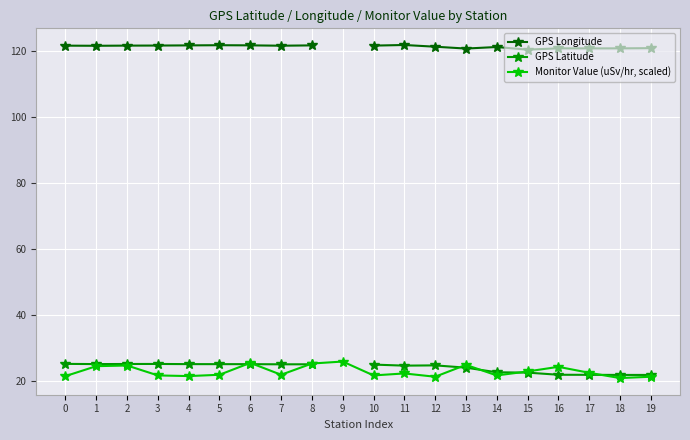

What is the lowest value of the GPS Longitude series?

120.3